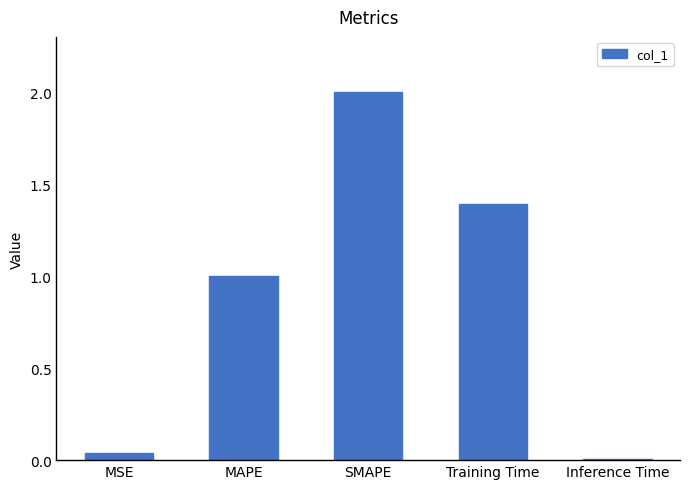

Count the number of data series in this chart.

1